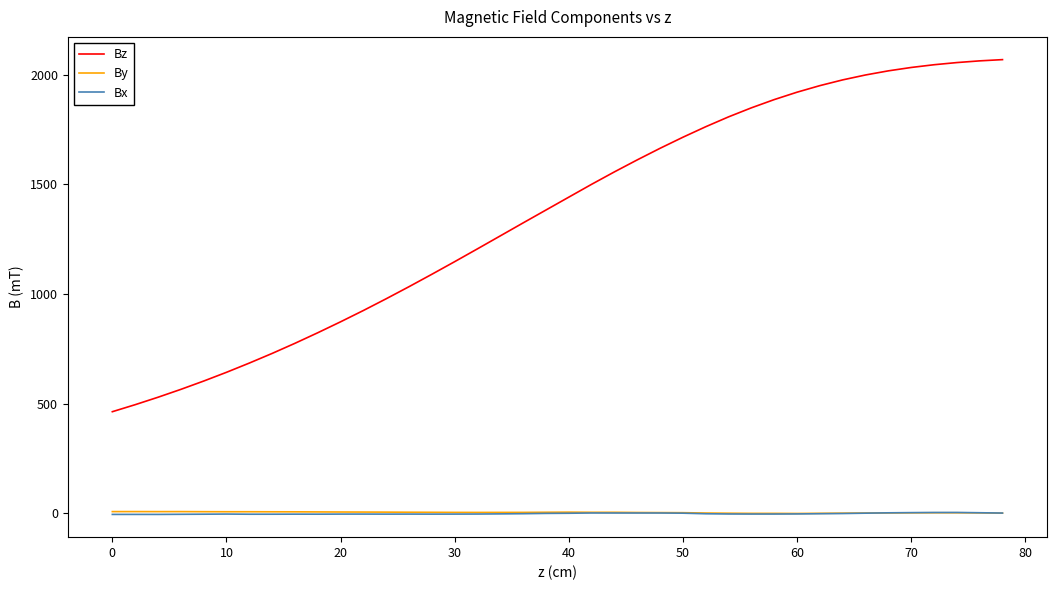

Which series has the widest spread of values?

Bz